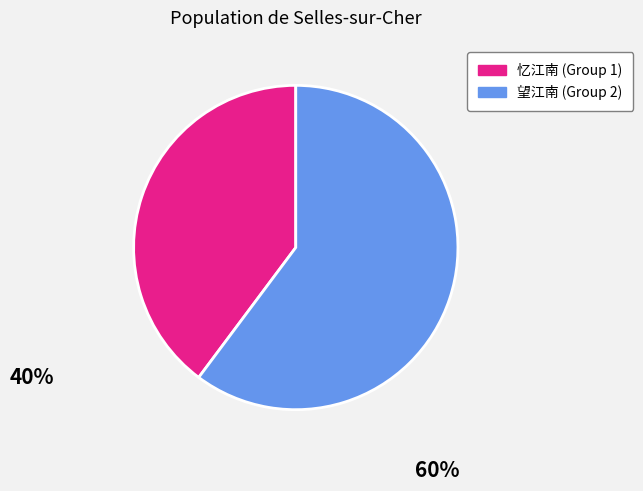

Is there a majority slice in this chart?

Yes